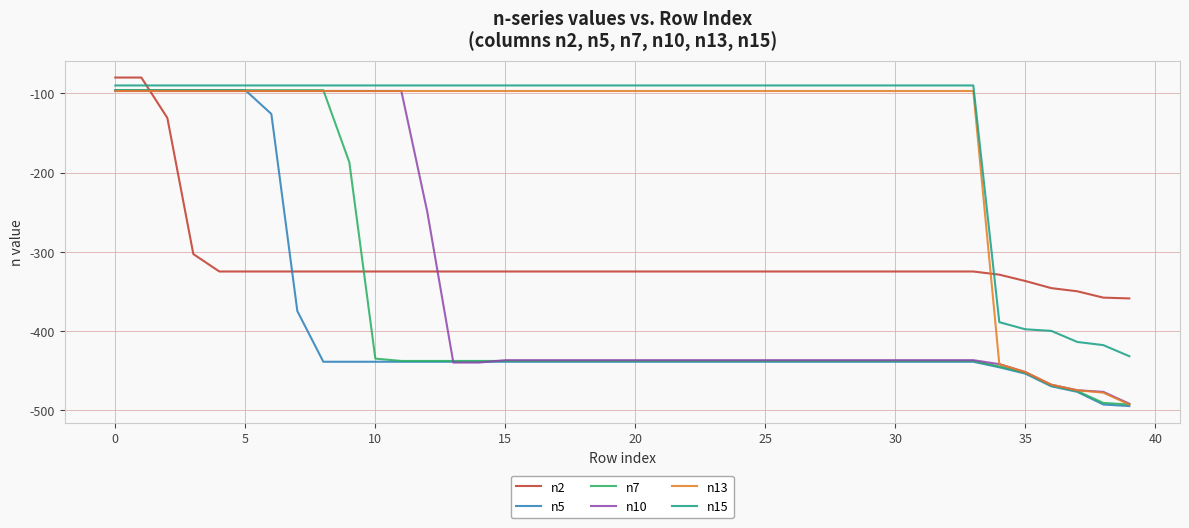

Which series ends up on top after the final intersection of n15 and n2?

n2